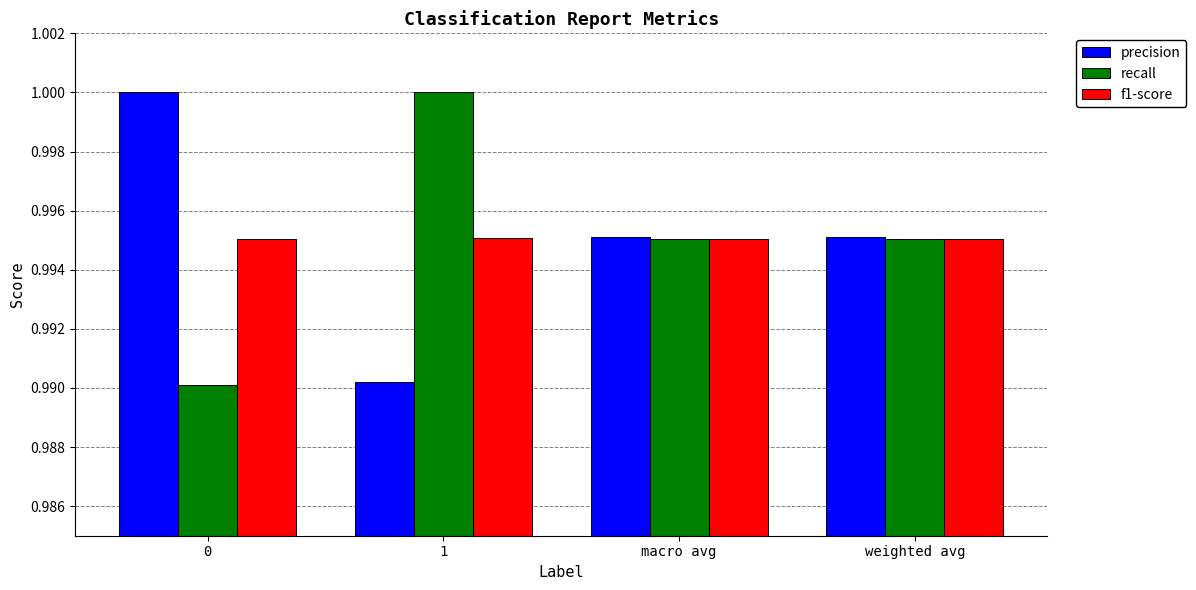

The value of precision at 1 is 1.0. True or false?

True